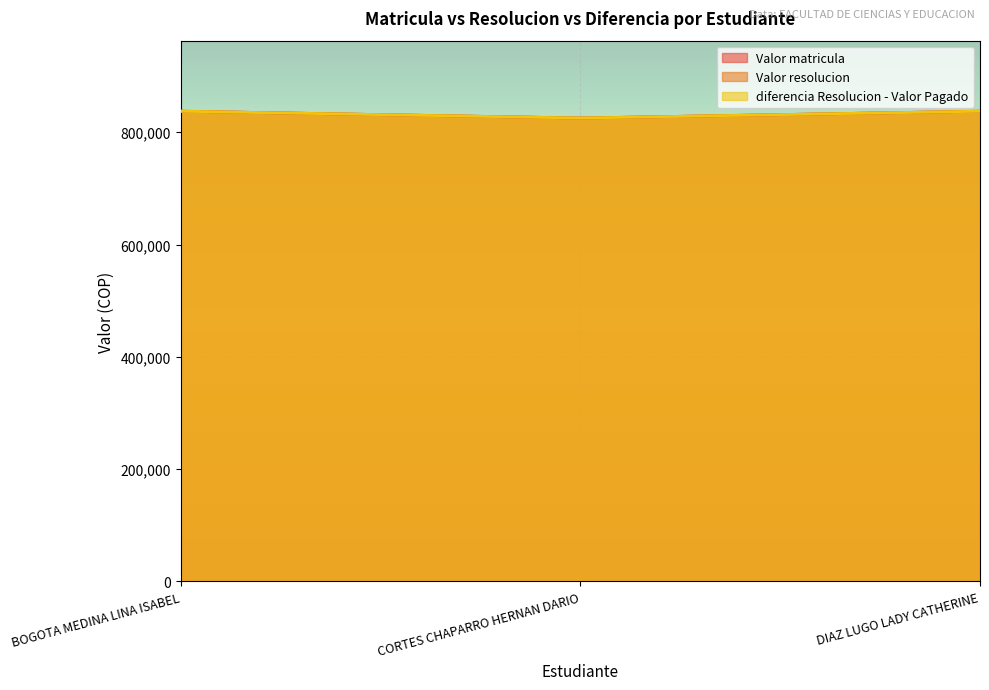

Reading left to right, list all the values displayed in this chart.

Valor matricula: 837524	825300	837524
Valor resolucion: 837524	825300	837524
diferencia Resolucion - Valor Pagado: 837524	825300	837524